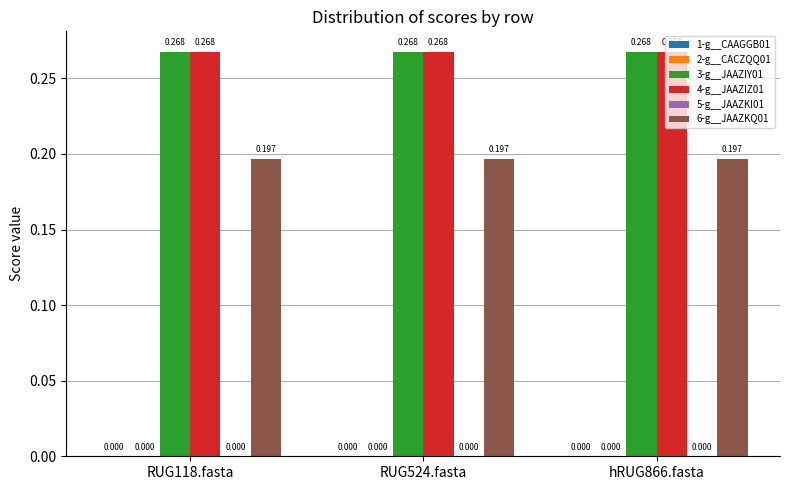

What is the average value of the 6-g__JAAZKQ01 series?

0.2